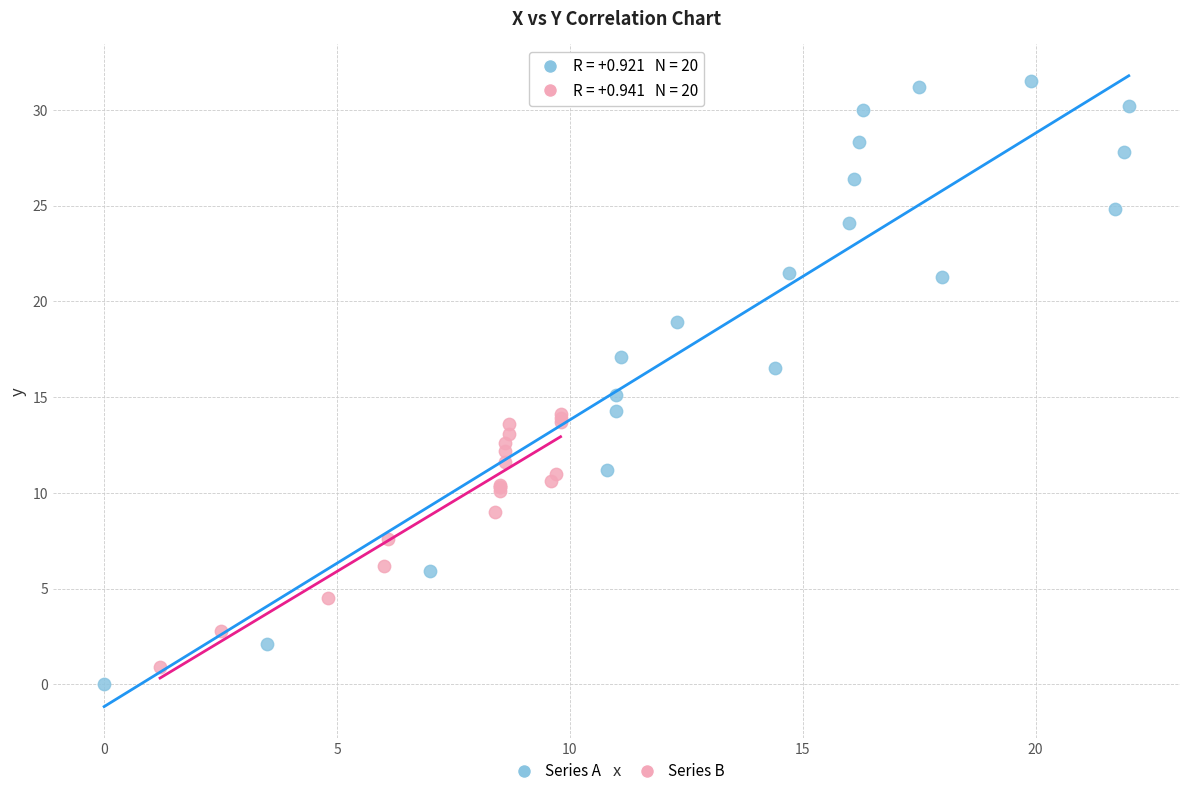

Which series has the widest spread of Y values?

Series A